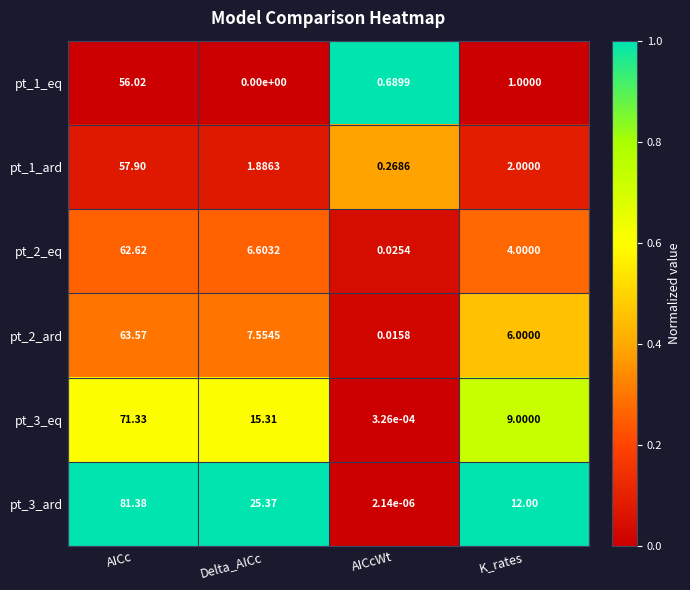

Which series has the largest total across all categories?

pt_3_ard